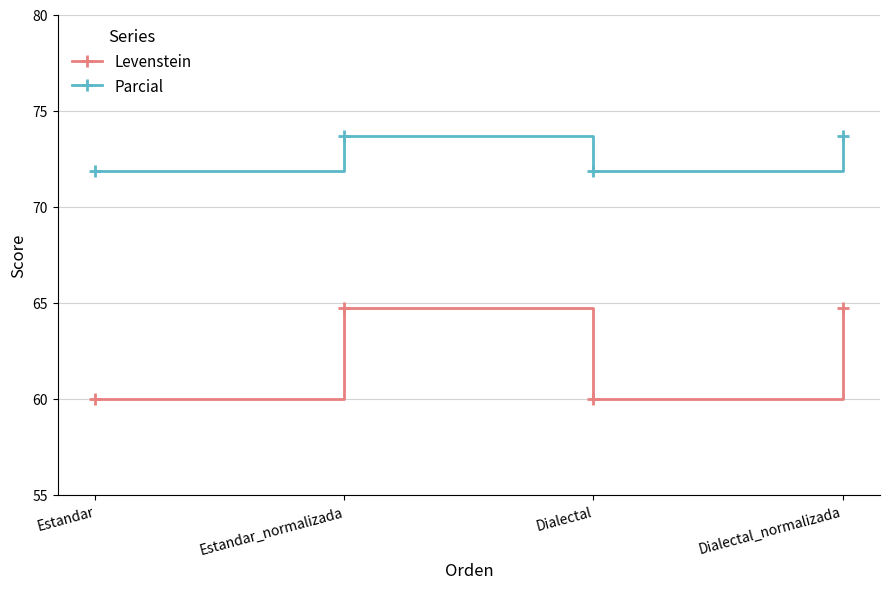

Where is the first local minimum for Parcial?

Dialectal